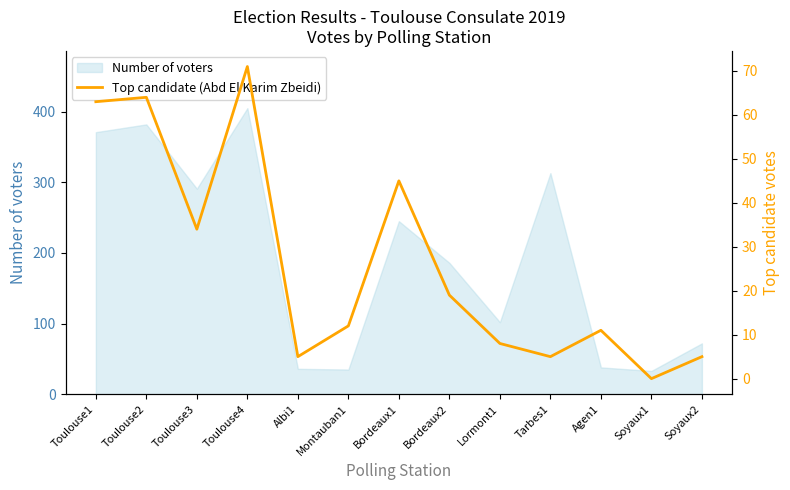

The value at Soyaux1 is 0. True or false?

True